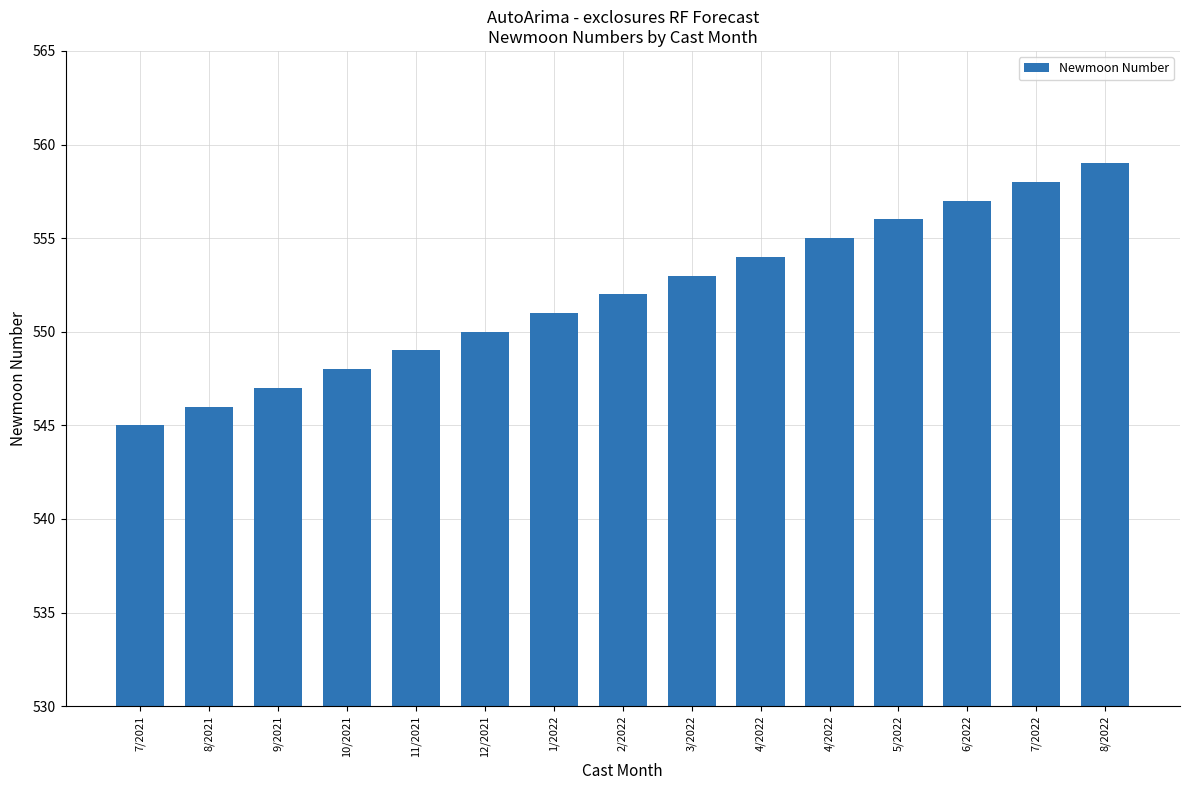

Are the bars horizontal?

No